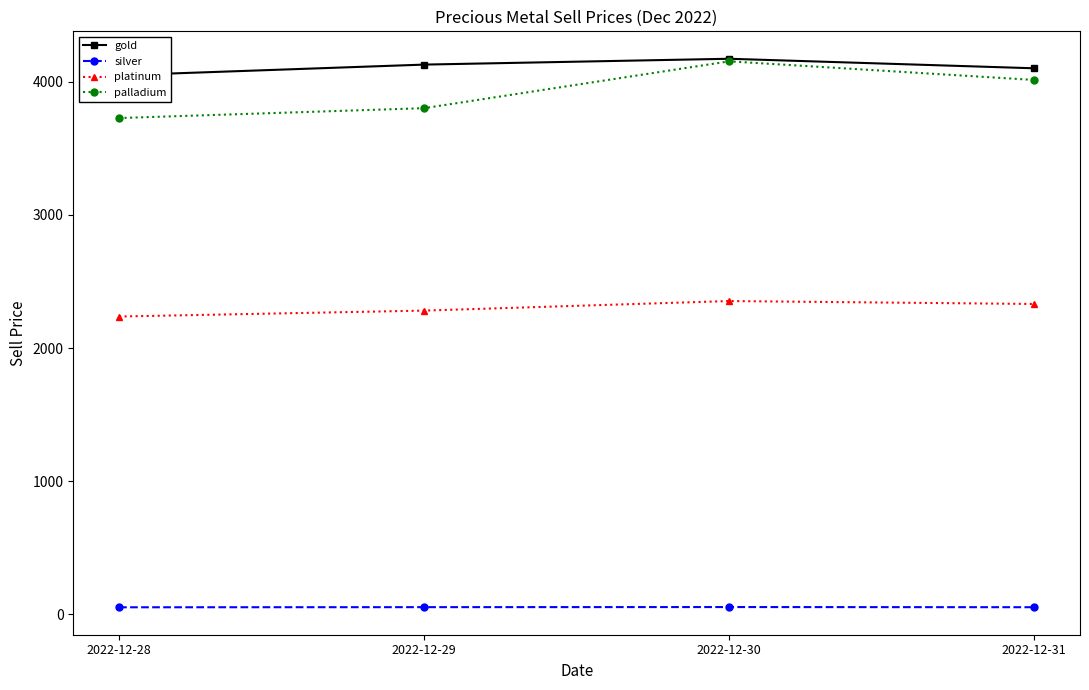

At which label is gold closest to 4110?

2022-12-31